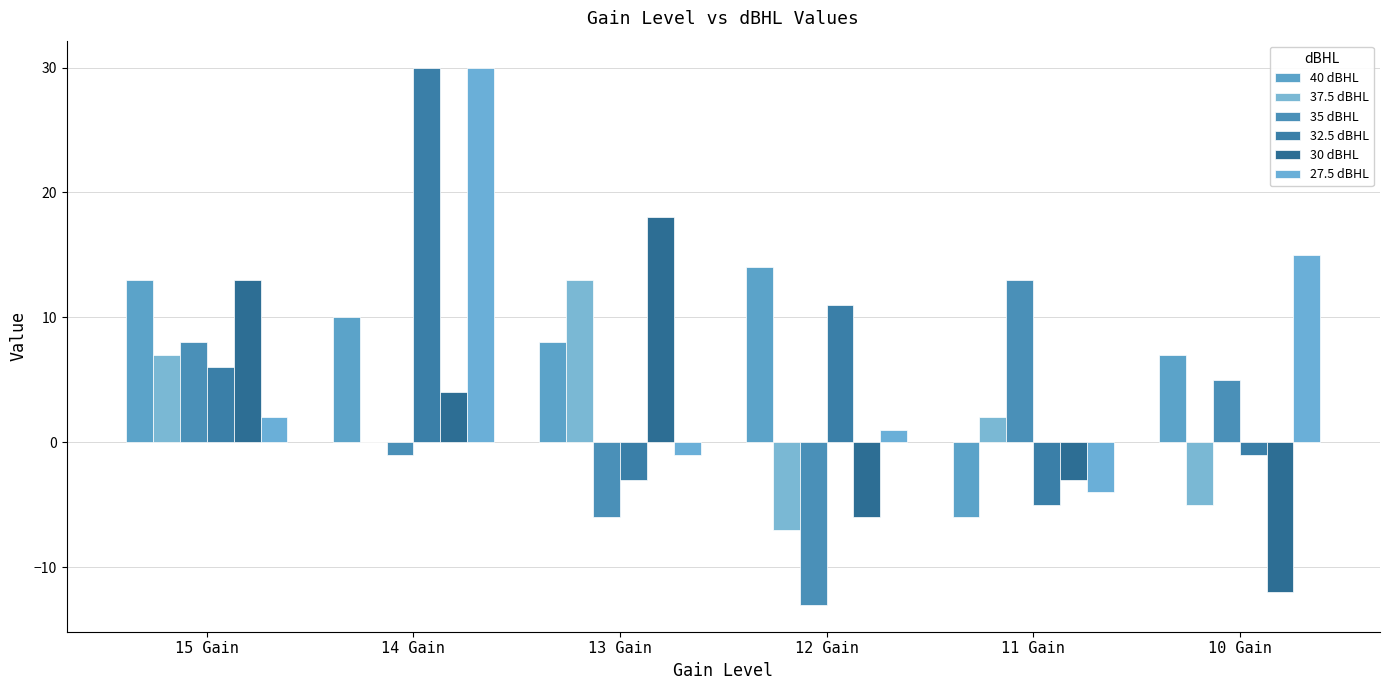

True or false: 32.5 dBHL has a value of -5 at 11 Gain.

True